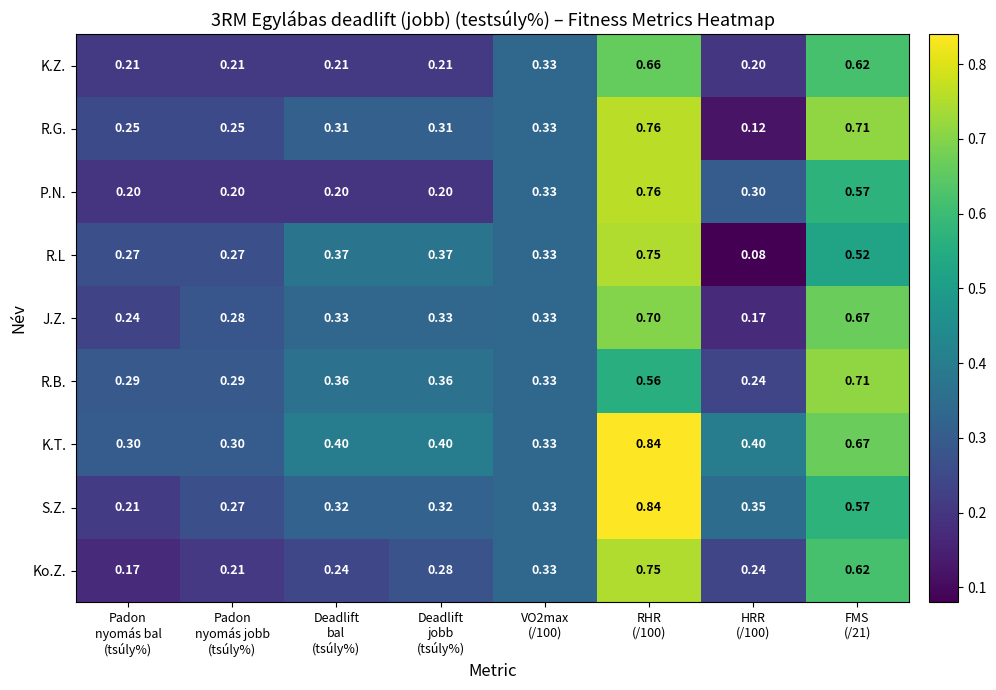

Which series changed the most between Padon
nyomás jobb
(tsúly%) and RHR
(/100)?

S.Z.